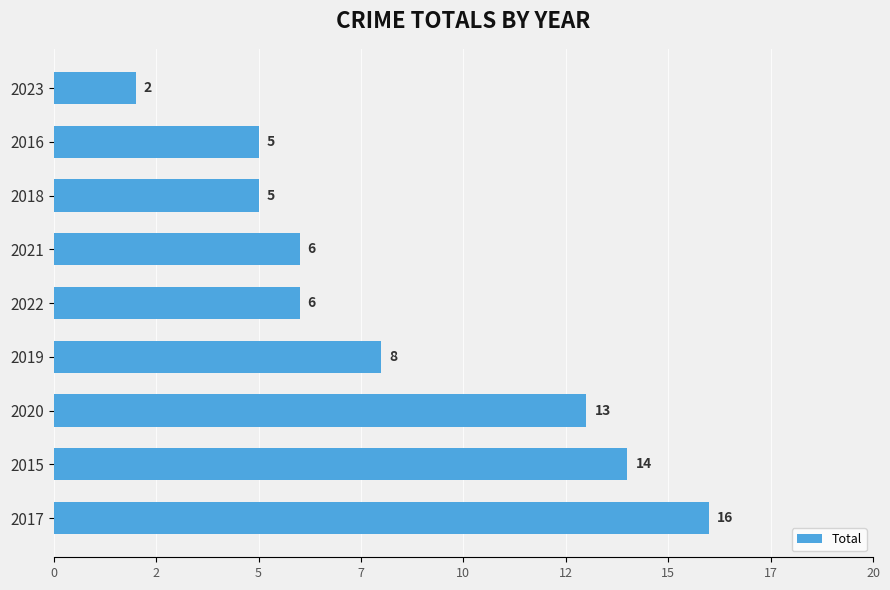

What is the average value?

8